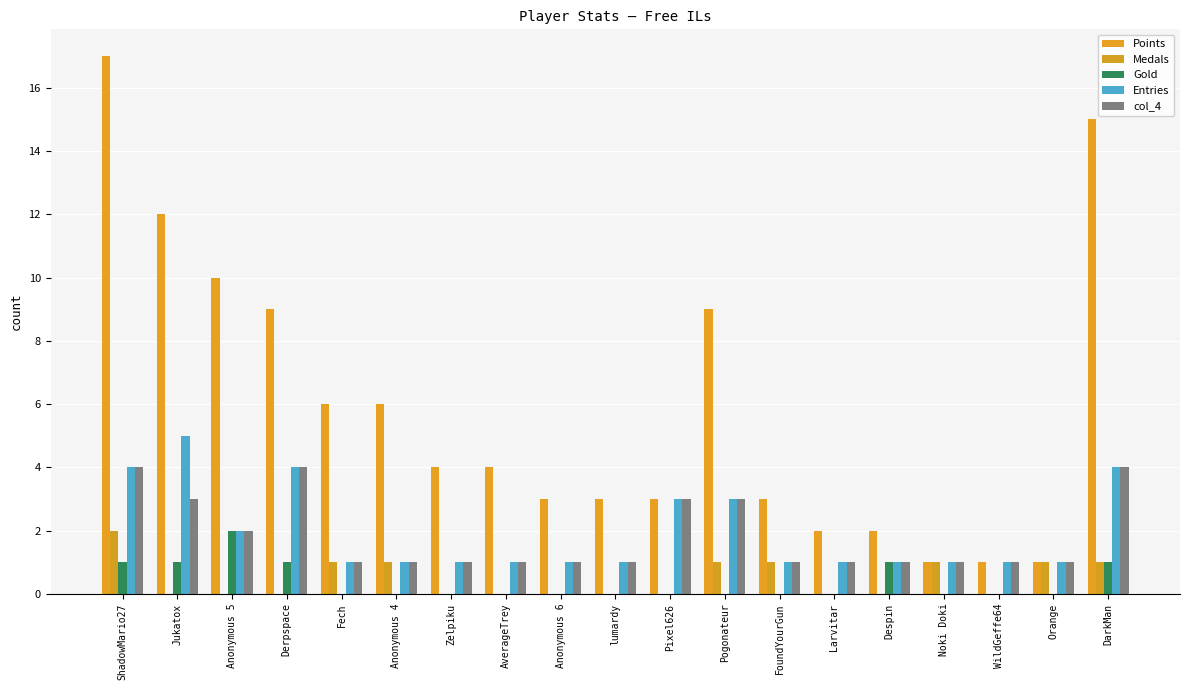

What is the value of the Medals bar at the 16th from the left?

1